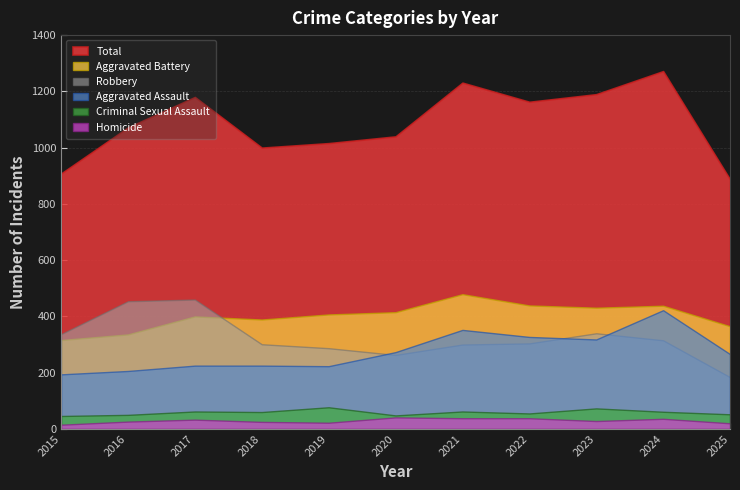

Which has a higher value, 2018 or 2020?

2020